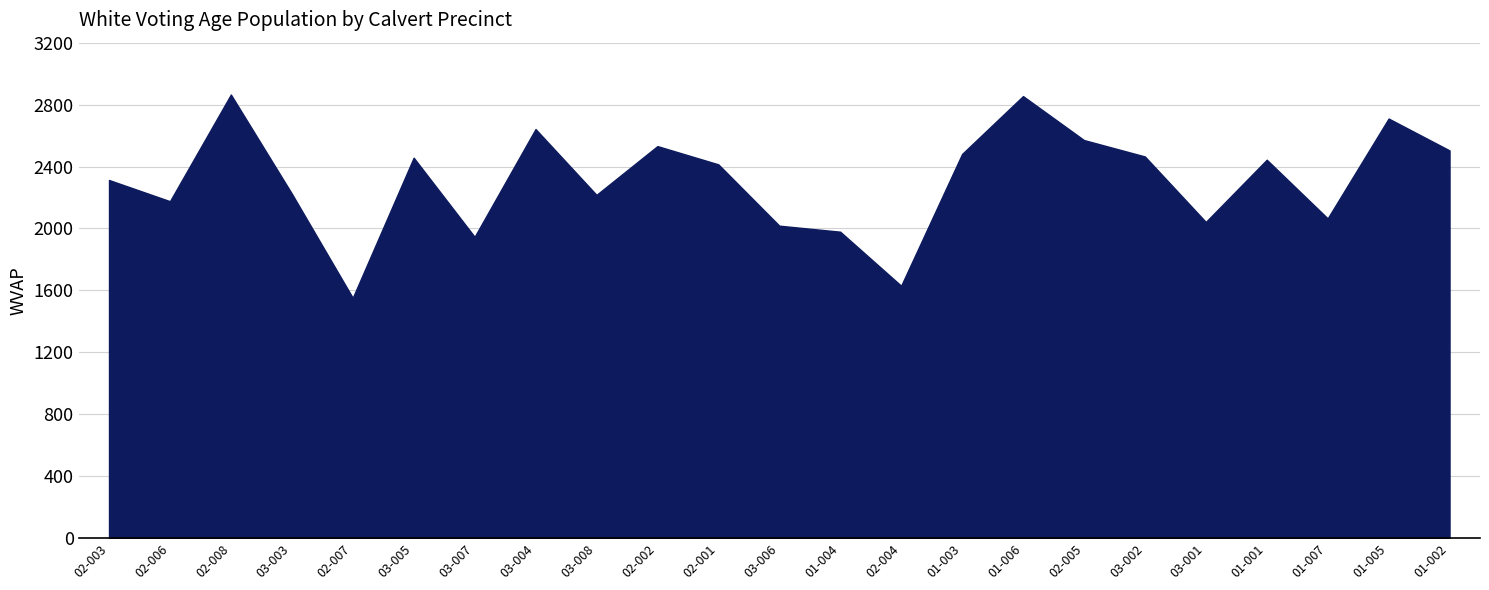

What is the approximate value at 03-006, to the nearest 100?

2000